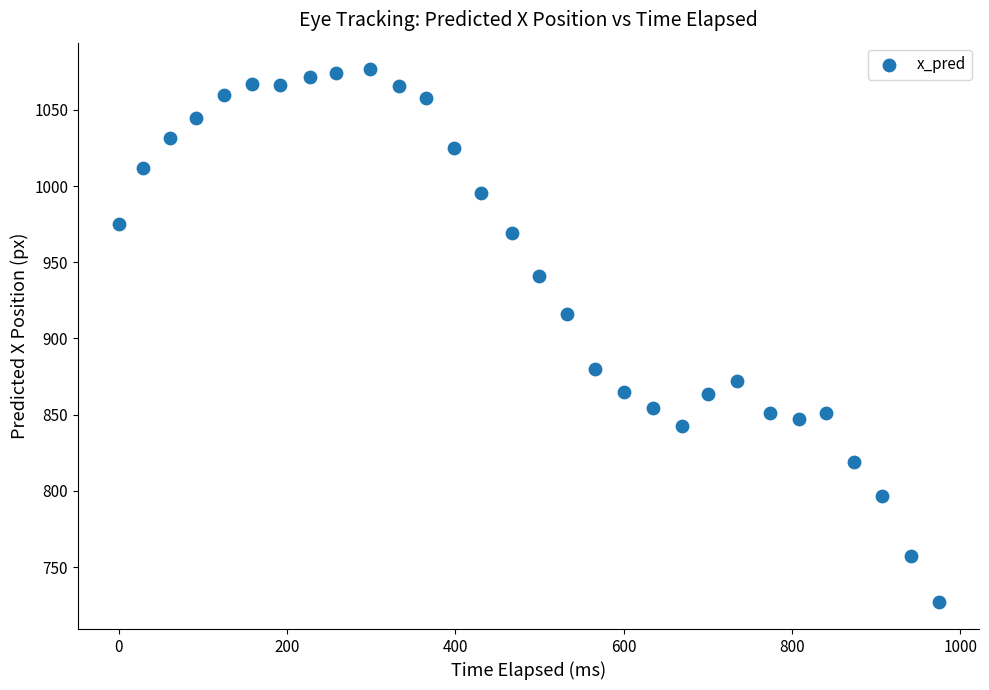

What is the range of X values (max minus min)?

974.1